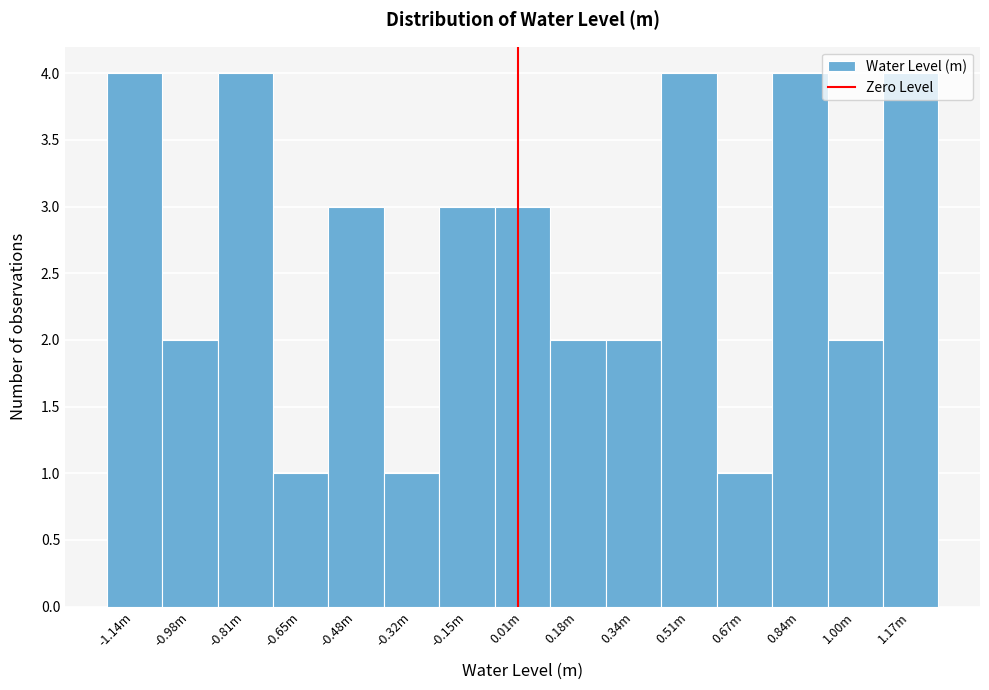

What is the sum of all values?

40